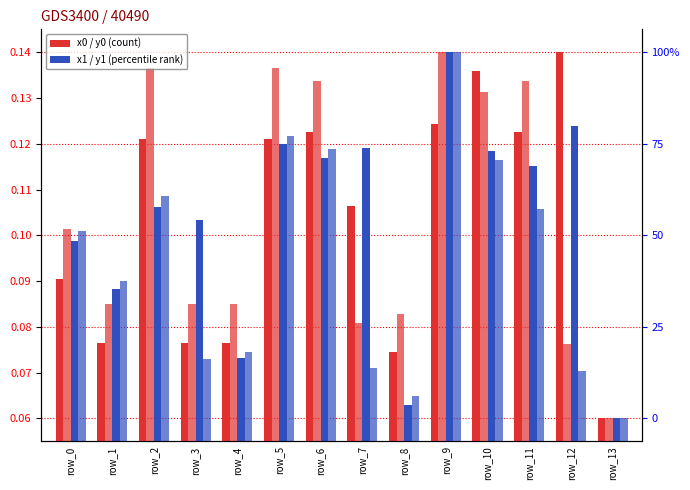

At which category is the sum across all series the highest?

row_9